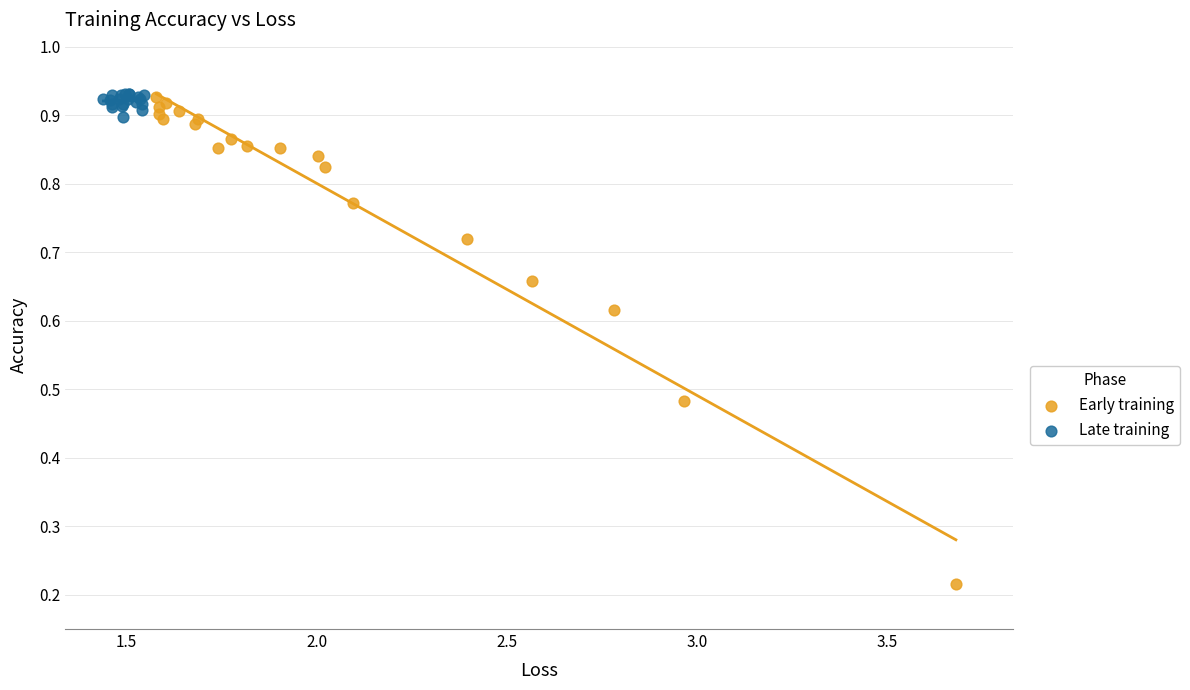

Which series has the widest spread of Y values?

Early training